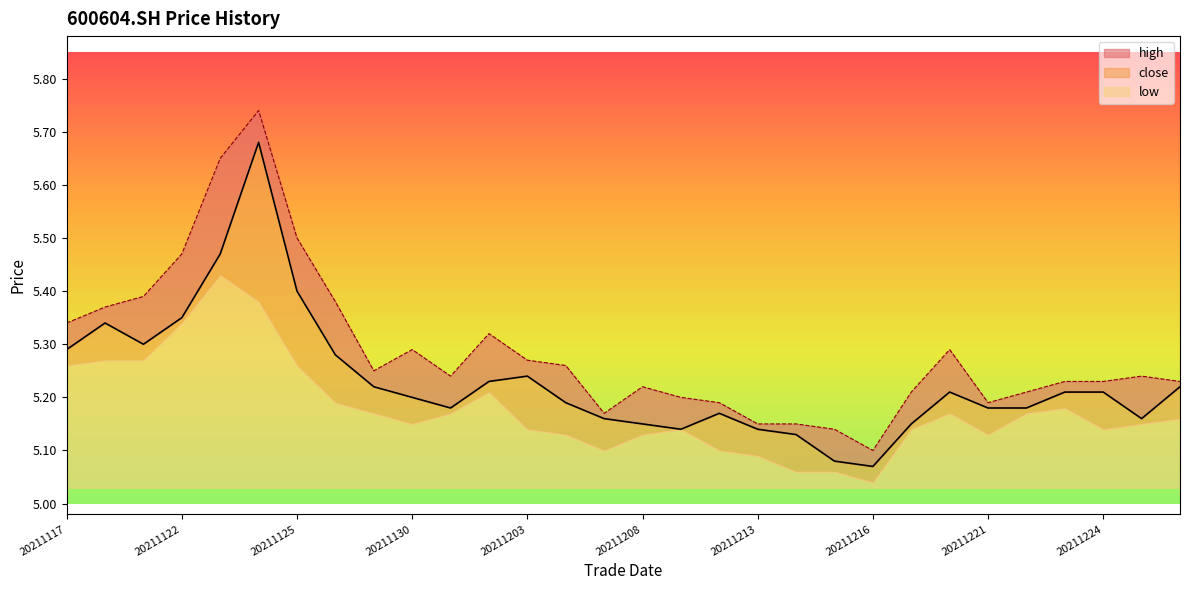

Which category has the lowest value in the high series?

20211216